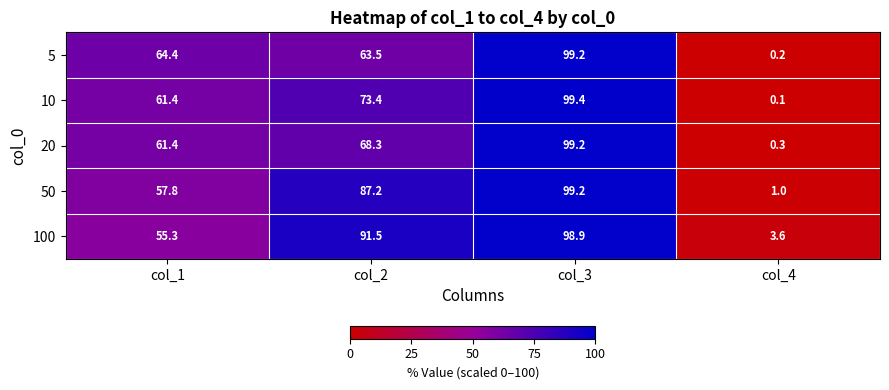

What is the sum of the 100 values at col_3 and col_1?

154.2